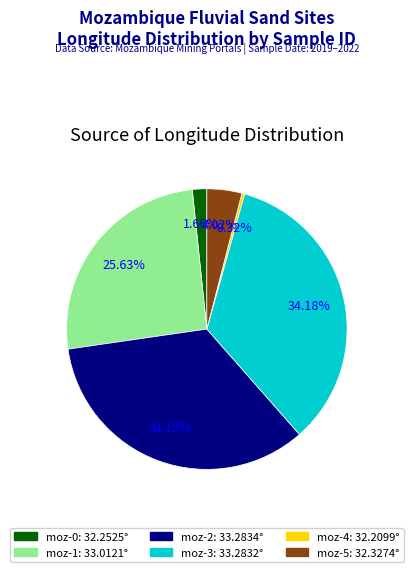

How many slices are in this pie chart?

6